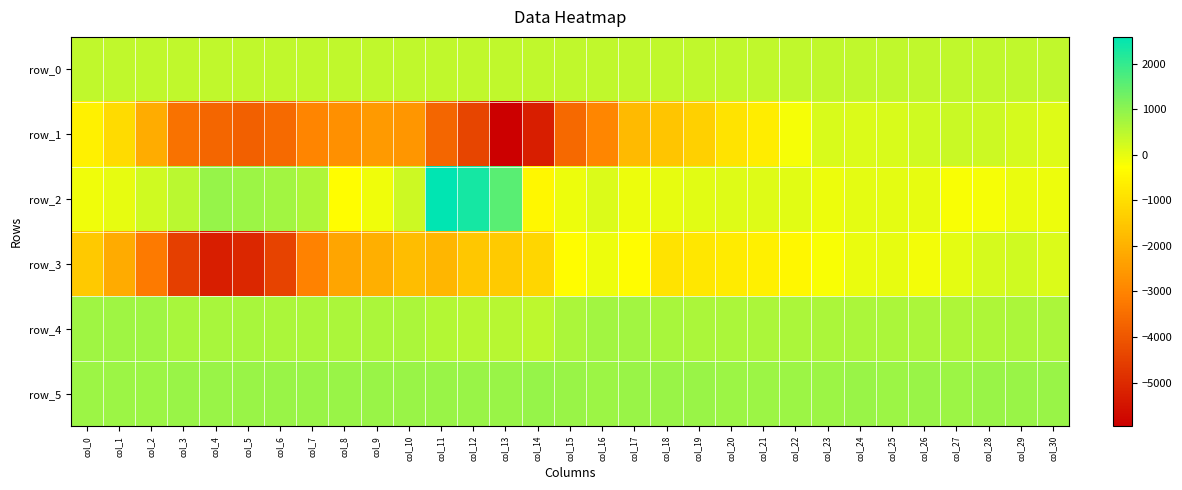

Rank the series at col_20 from highest to lowest value.

row_5, row_4, row_0, row_2, row_3, row_1